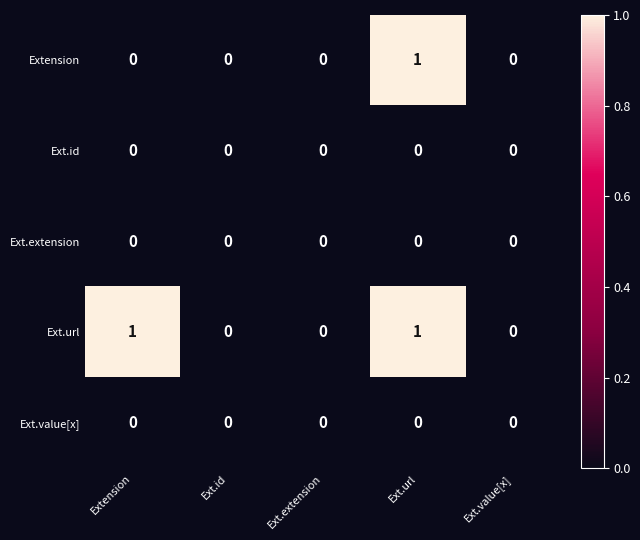

True or false: Ext.value[x] has a value of 0 at Ext.id.

True